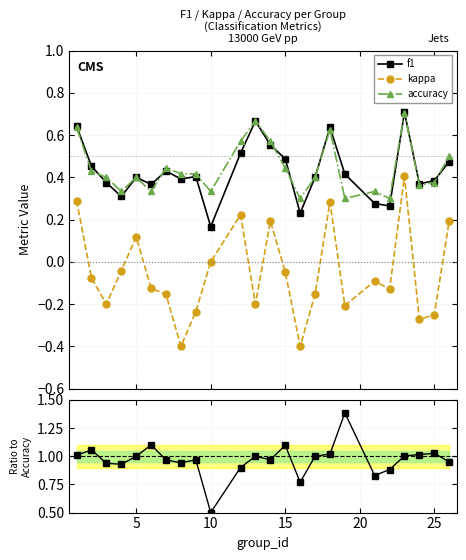

True or false: f1 has a value of 0.4 at 19.

False